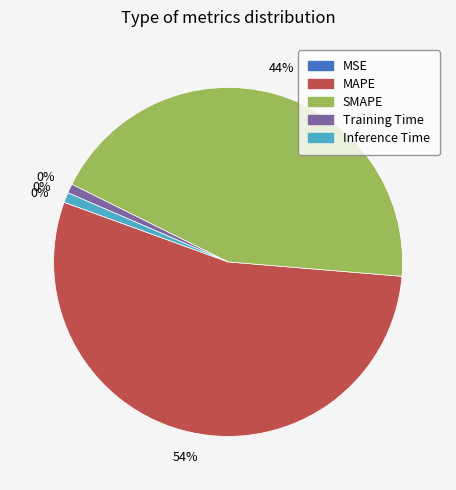

To the nearest percent, what percentage of the pie is Training Time?

1%